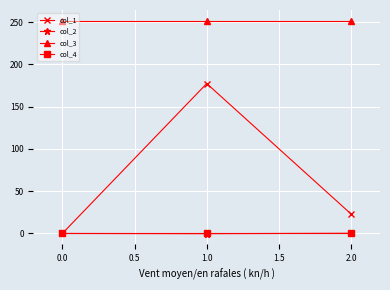

What is the maximum value shown in the chart?

251.7